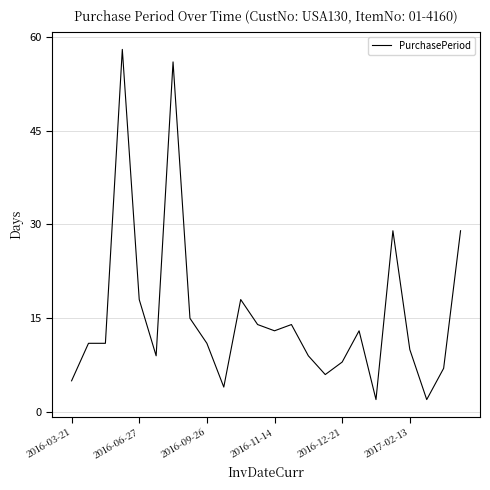

What is the difference between the maximum and minimum values?

56